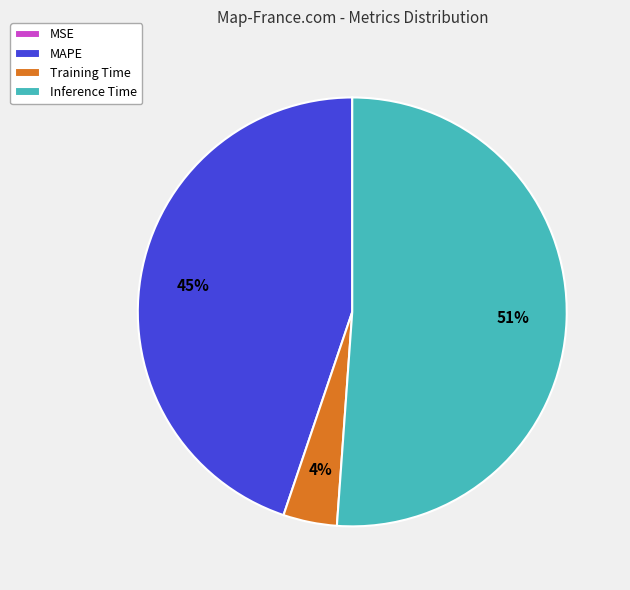

To the nearest percent, what is the difference between the largest and smallest slice percentages?

51%